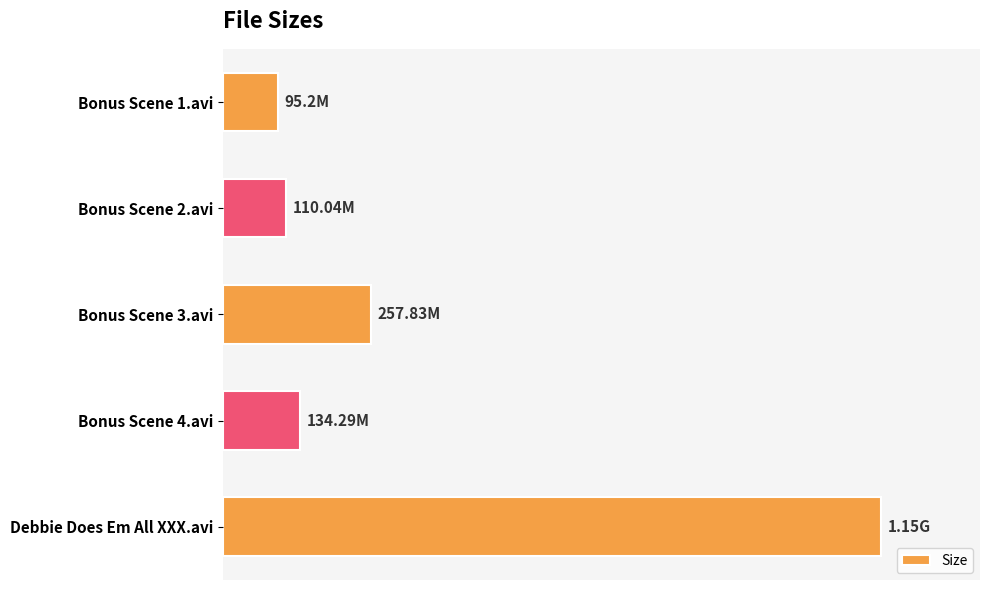

At which label is the value closest to 622?

Bonus Scene 3.avi